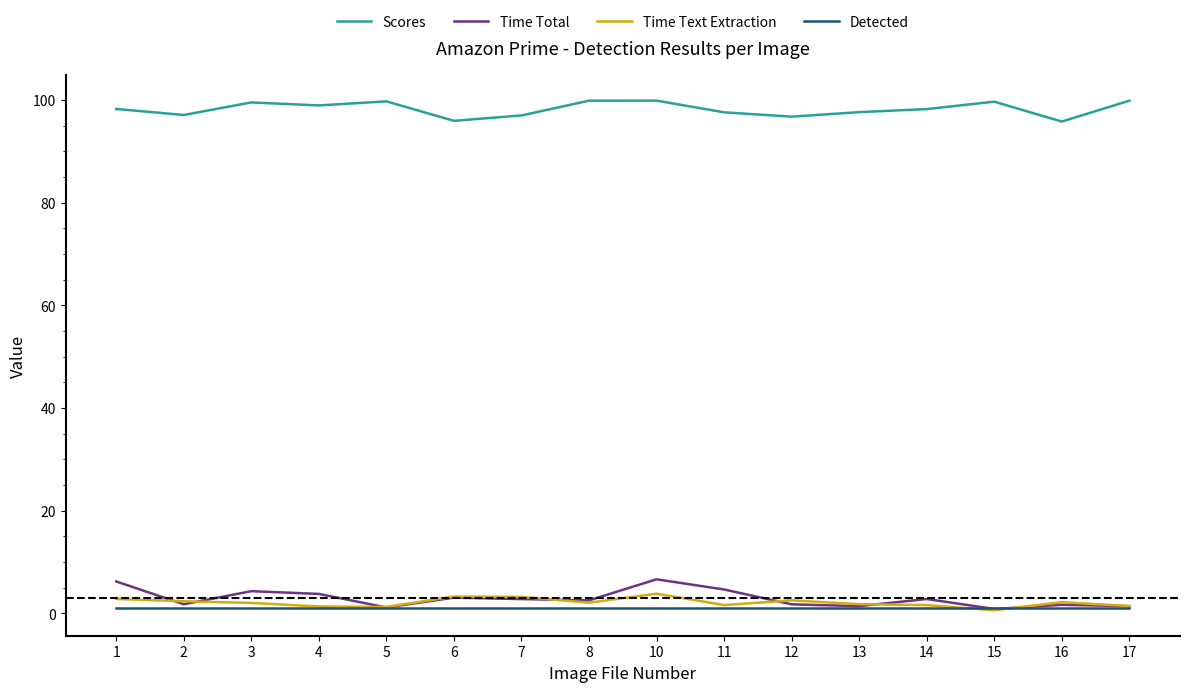

True or false: Scores has a value of 96.8 at 12.

True